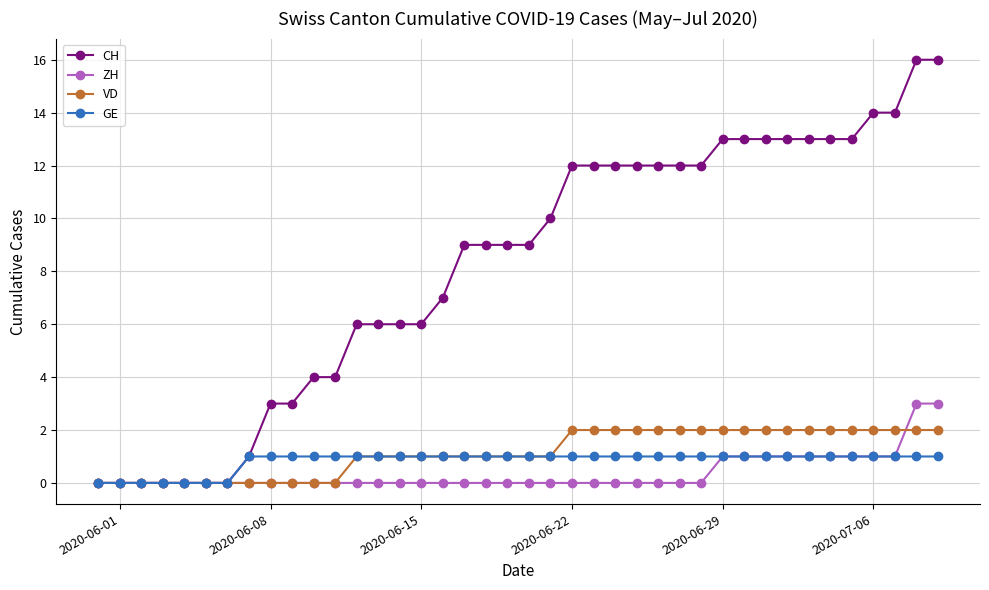

What is the value of the VD point at the 25th from the left?

2